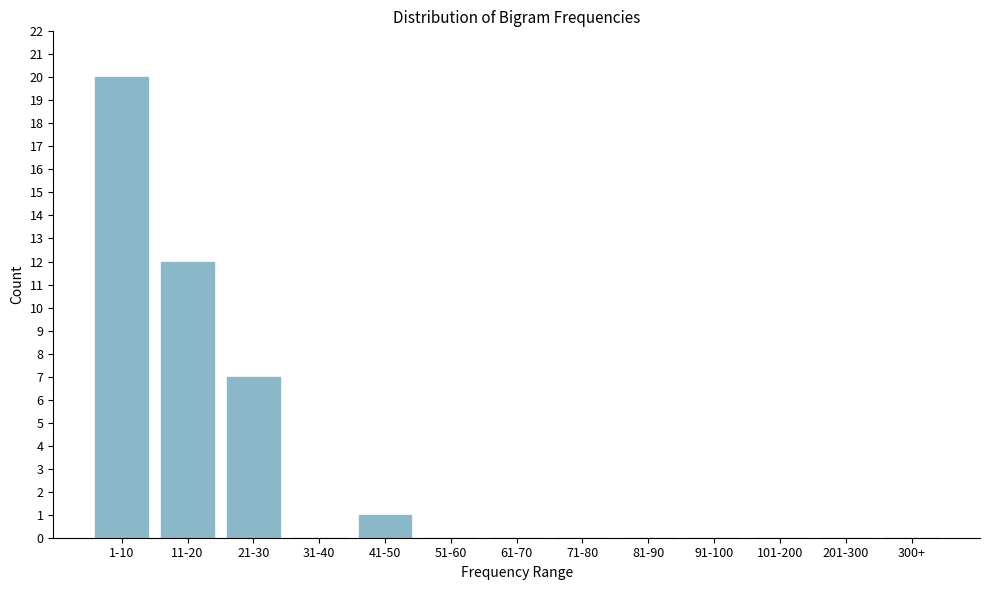

Reading left to right, transcribe all the data shown in this chart.

1-10=20	11-20=12	21-30=7	31-40=0	41-50=1	51-60=0	61-70=0	71-80=0	81-90=0	91-100=0	101-200=0	201-300=0	300+=0